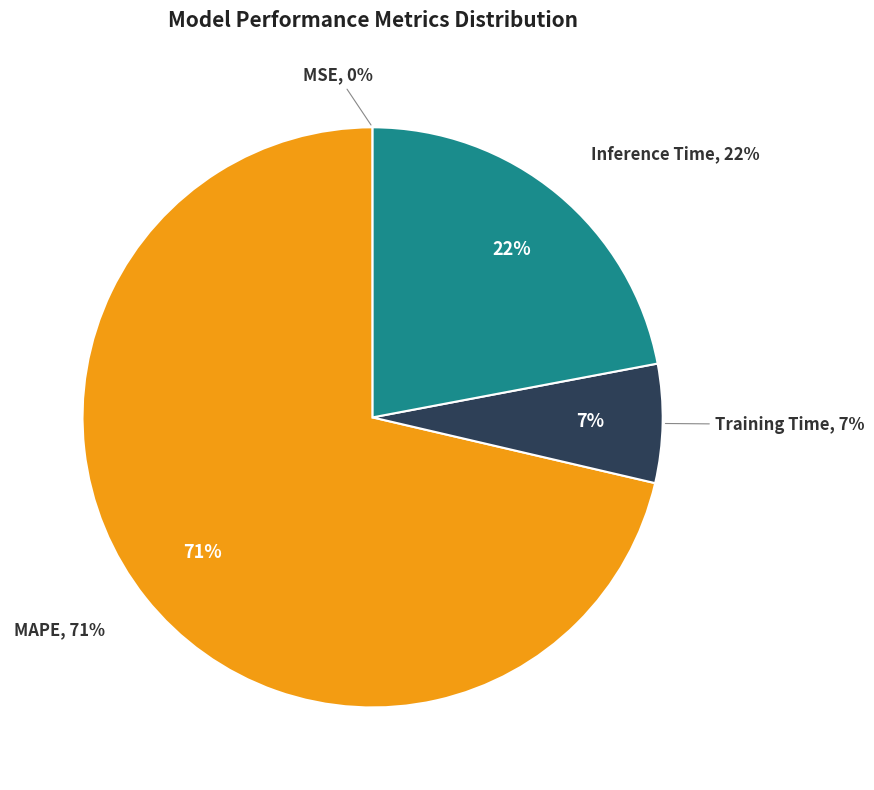

How much of the chart is everything except Inference Time?

78.0%